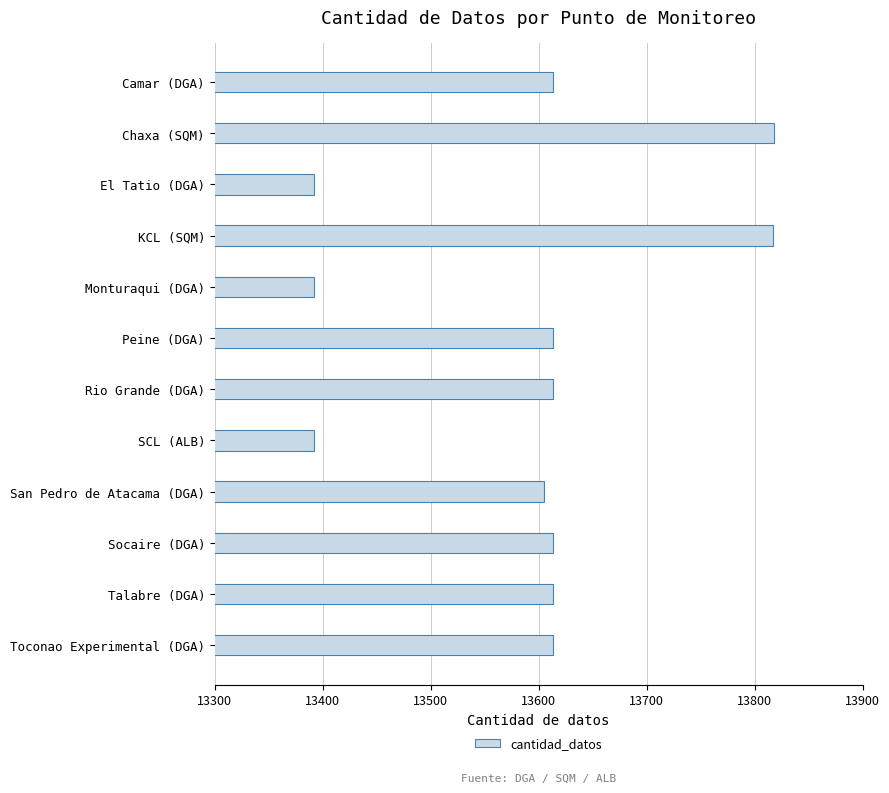

What is the minimum value shown in the chart?

13392